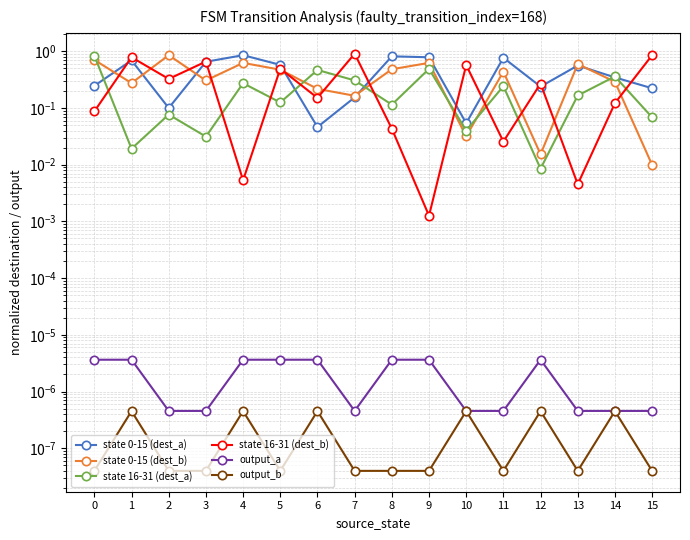

True or false: state 0-15 (dest_b) has a value of 0.4 at 3.

False